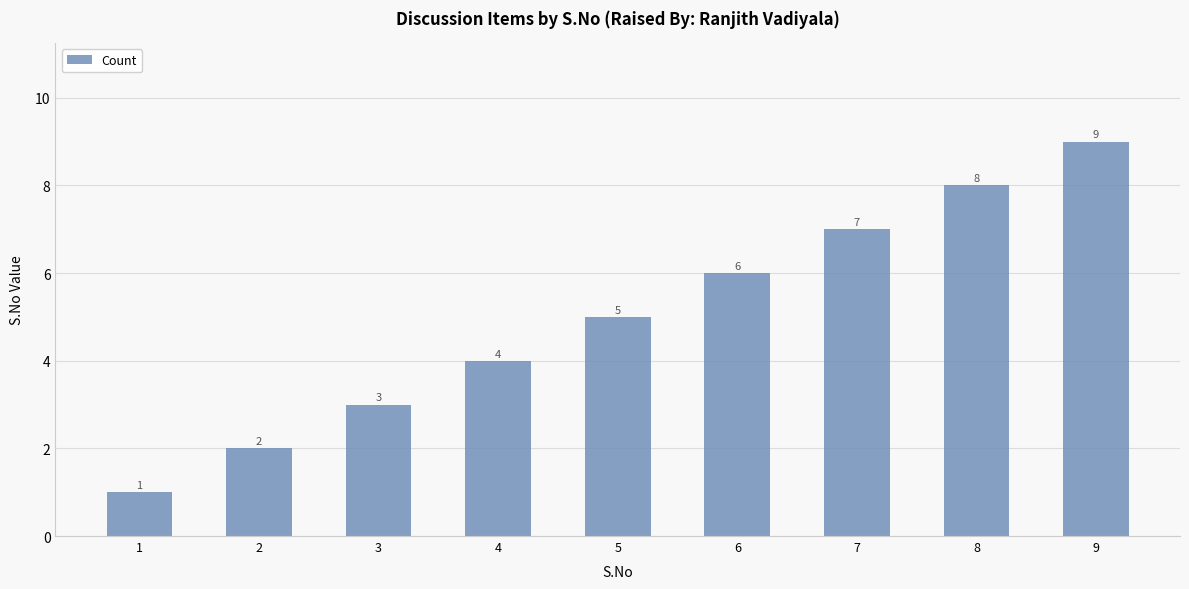

List the labels in order of value, largest first.

9, 8, 7, 6, 5, 4, 3, 2, 1